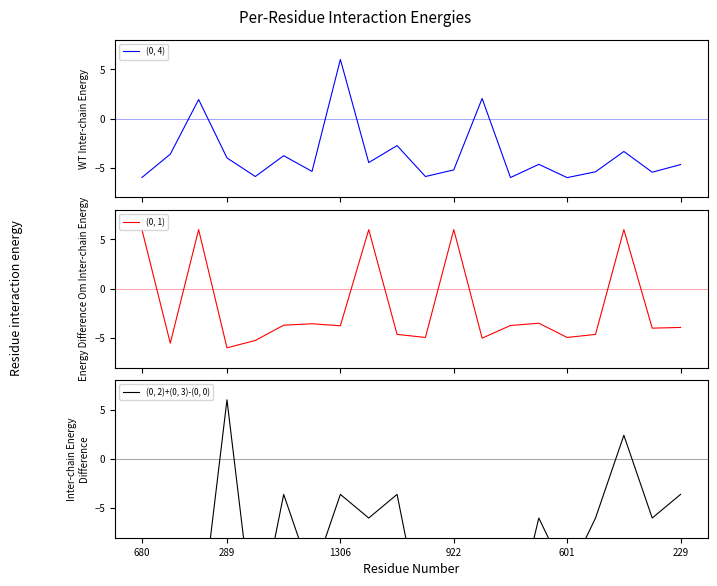

Is this an area chart (filled region under the line)?

No